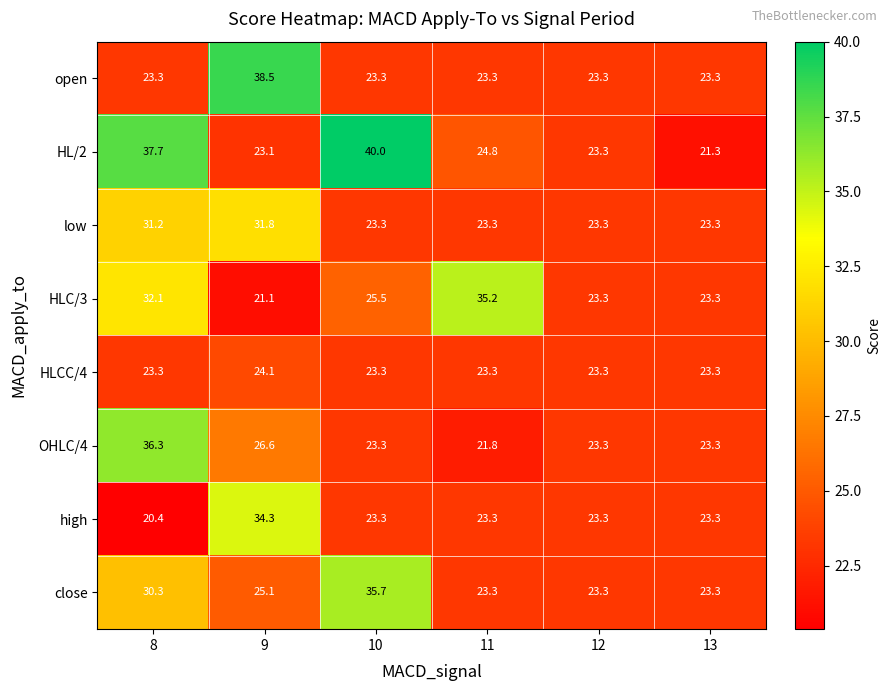

True or false: OHLC/4 has a value of 23.3 at 10.

True